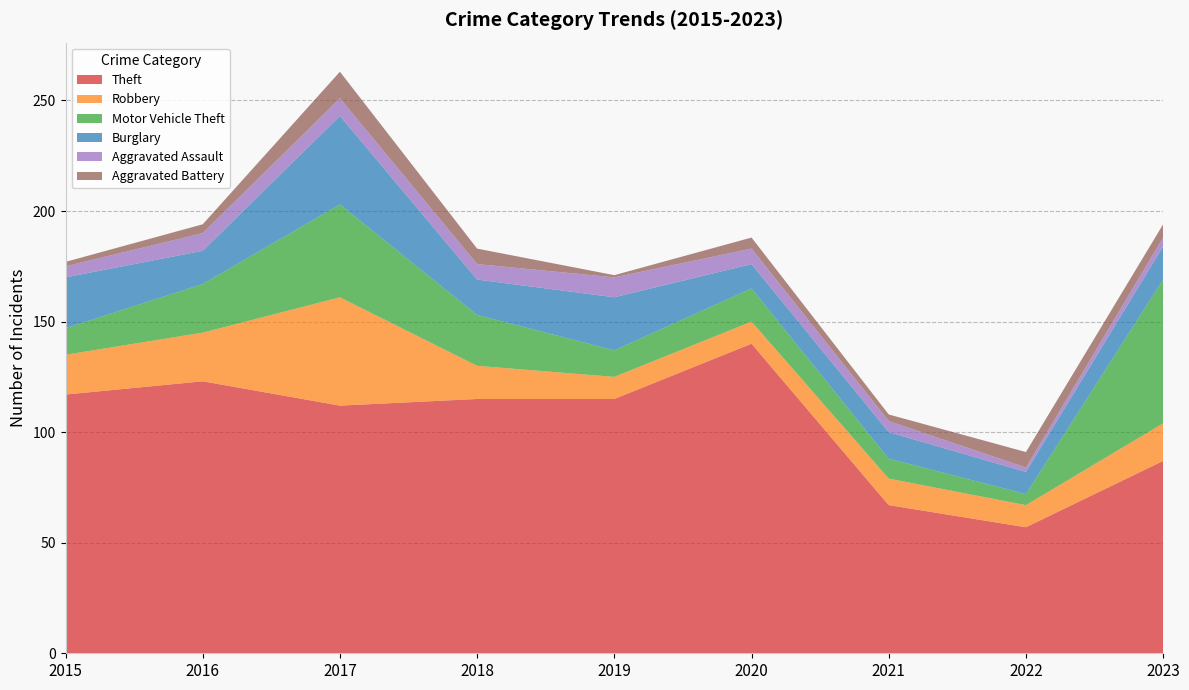

Reading right to left, transcribe all the data shown in this chart.

Theft: 87	57	67	140	115	115	112	123	117
Robbery: 17	10	12	10	10	15	49	22	18
Motor Vehicle Theft: 65	5	9	15	12	23	42	22	12
Burglary: 15	10	12	11	24	16	40	15	23
Aggravated Assault: 4	2	5	7	9	7	8	8	5
Aggravated Battery: 6	7	3	5	1	7	12	4	2